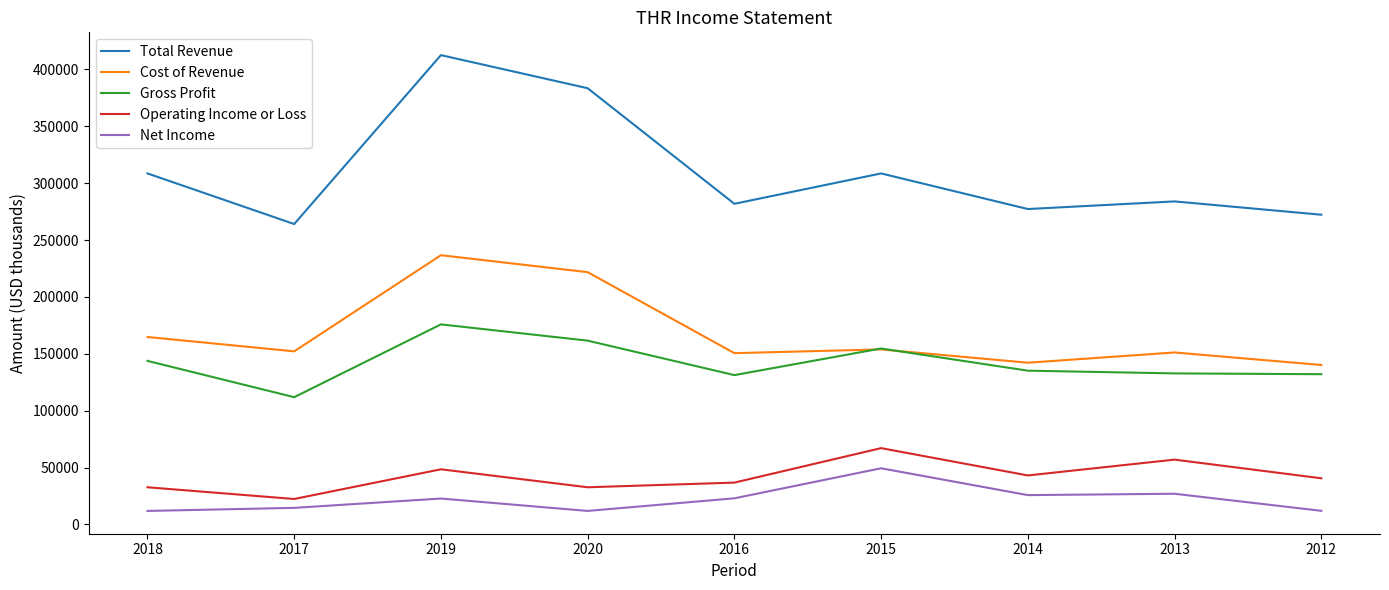

True or false: Operating Income or Loss has more than 2 interior local peaks.

True